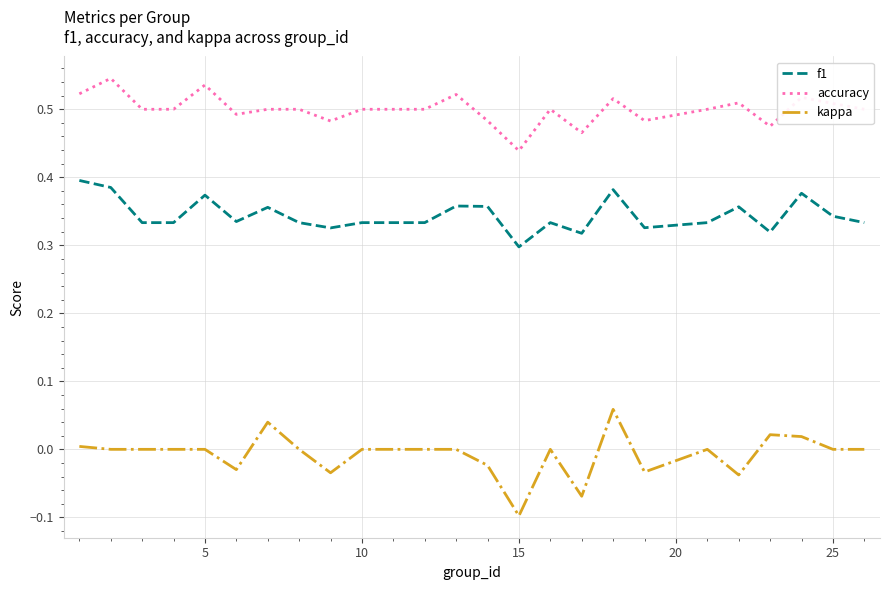

True or false: kappa and accuracy cross at least once.

False